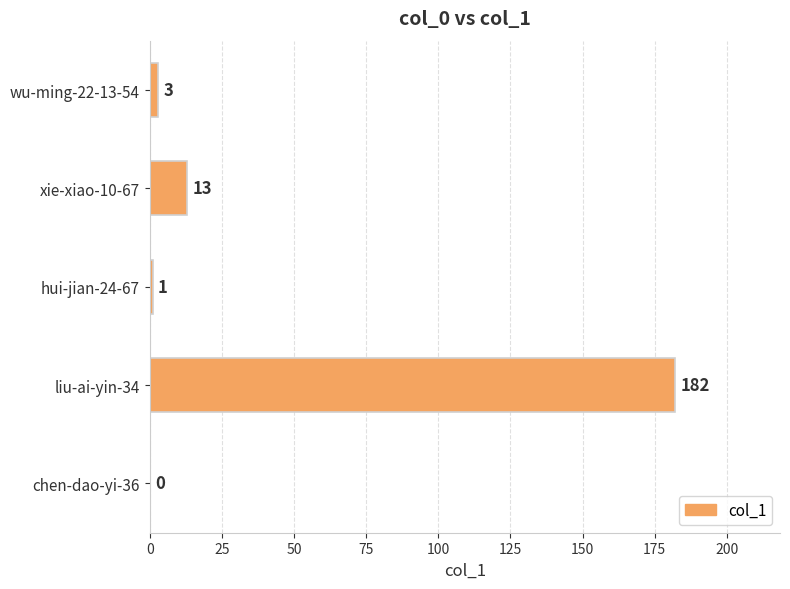

The chart shows a value of 243 at liu-ai-yin-34. True or false?

False